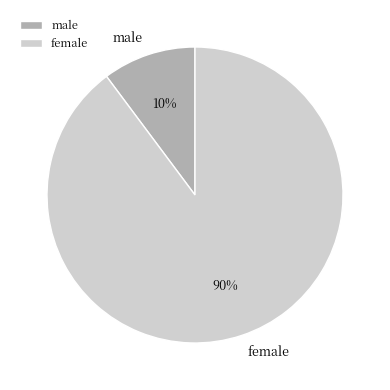

To the nearest percent, what portion does male represent?

10%